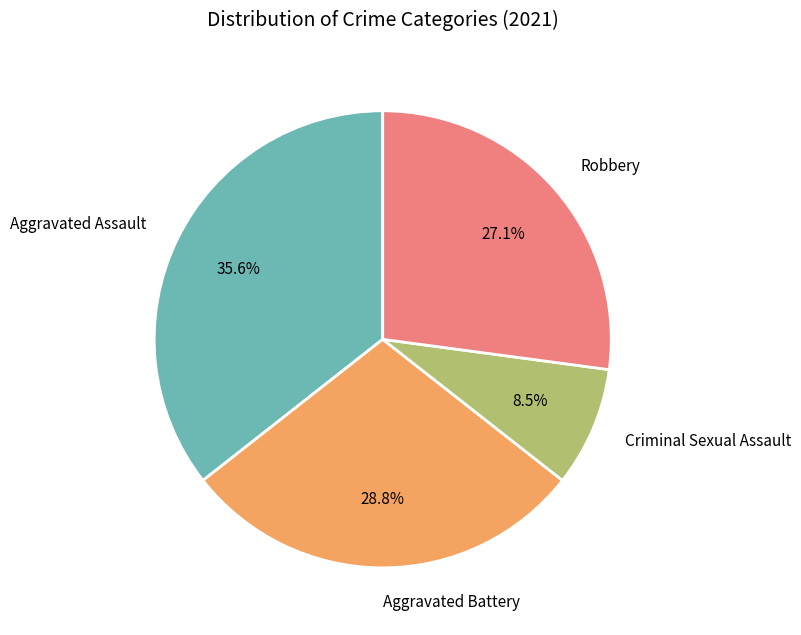

Which category has the smallest portion of the pie?

Criminal Sexual Assault